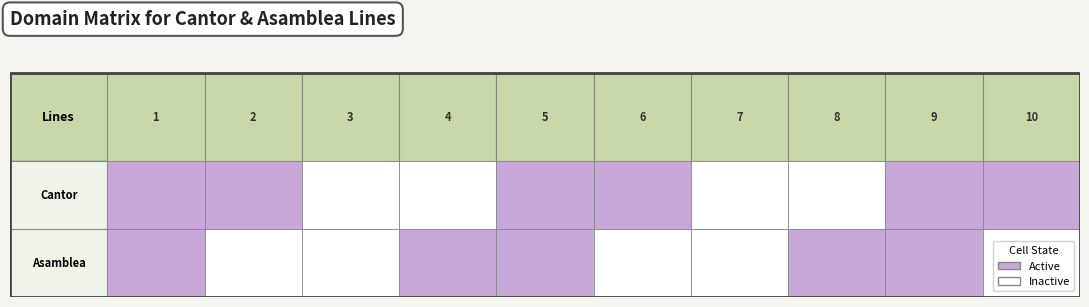

List the series in order of their peak value, highest first.

Cantor, Asamblea